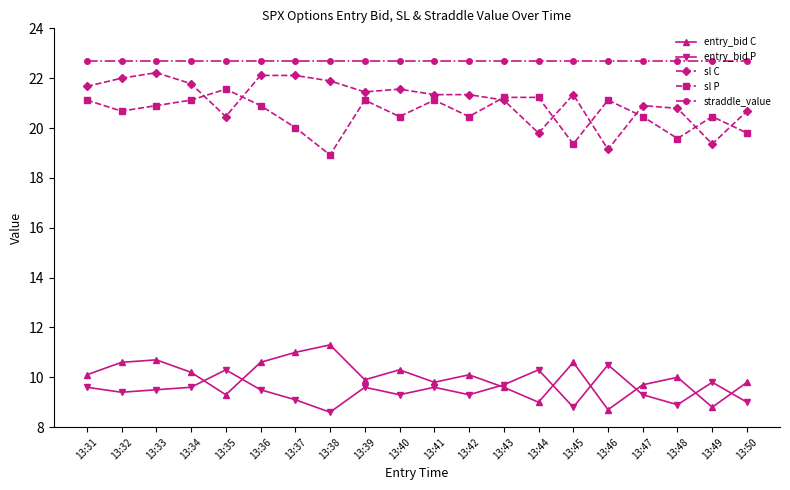

Is the value of straddle_value at 13:48 greater than the value of entry_bid P at 13:33?

Yes